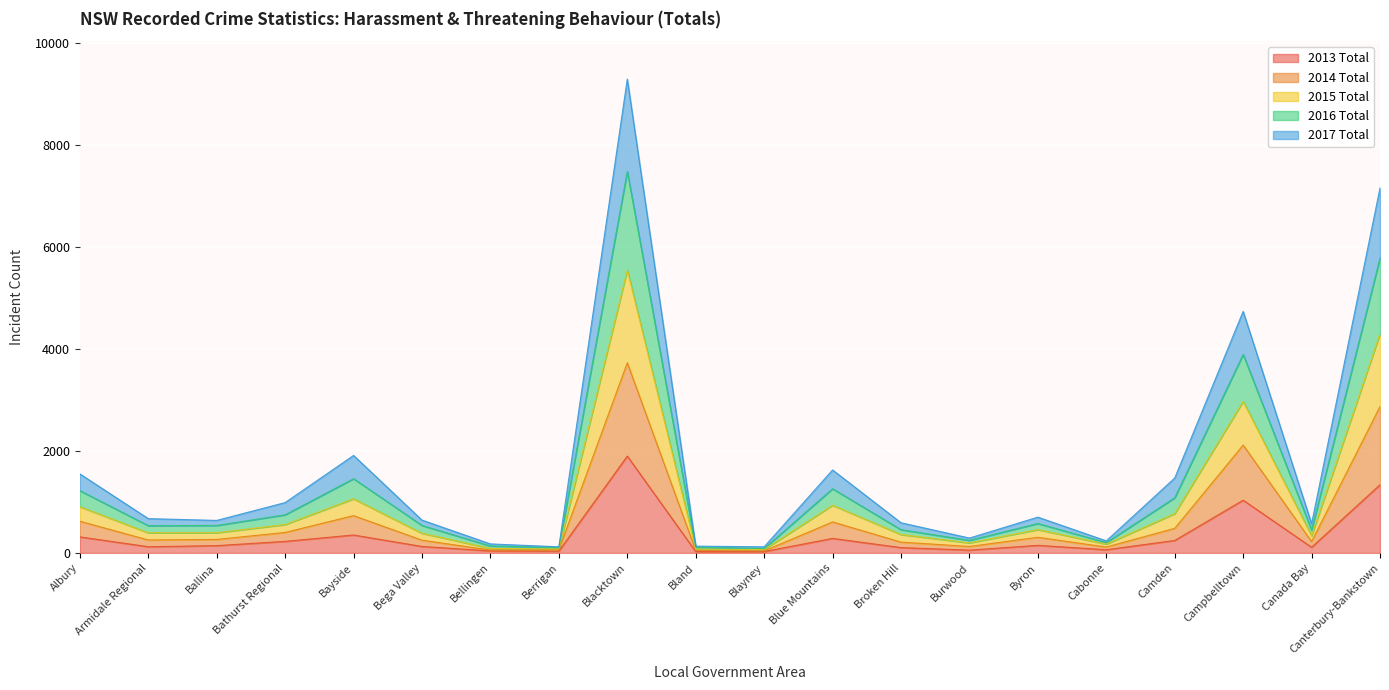

At which category is the sum across all series the highest?

Blacktown